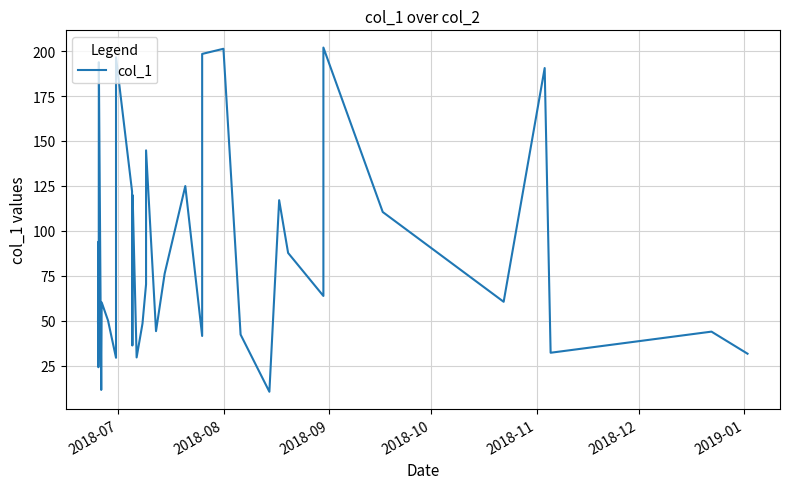

What is the difference between the maximum and minimum values?

191.5